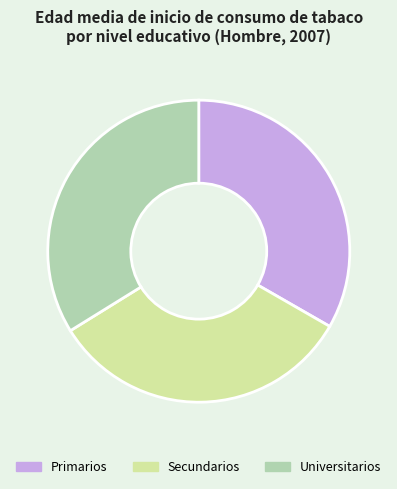

True or false: Universitarios accounts for 34% of the total.

True